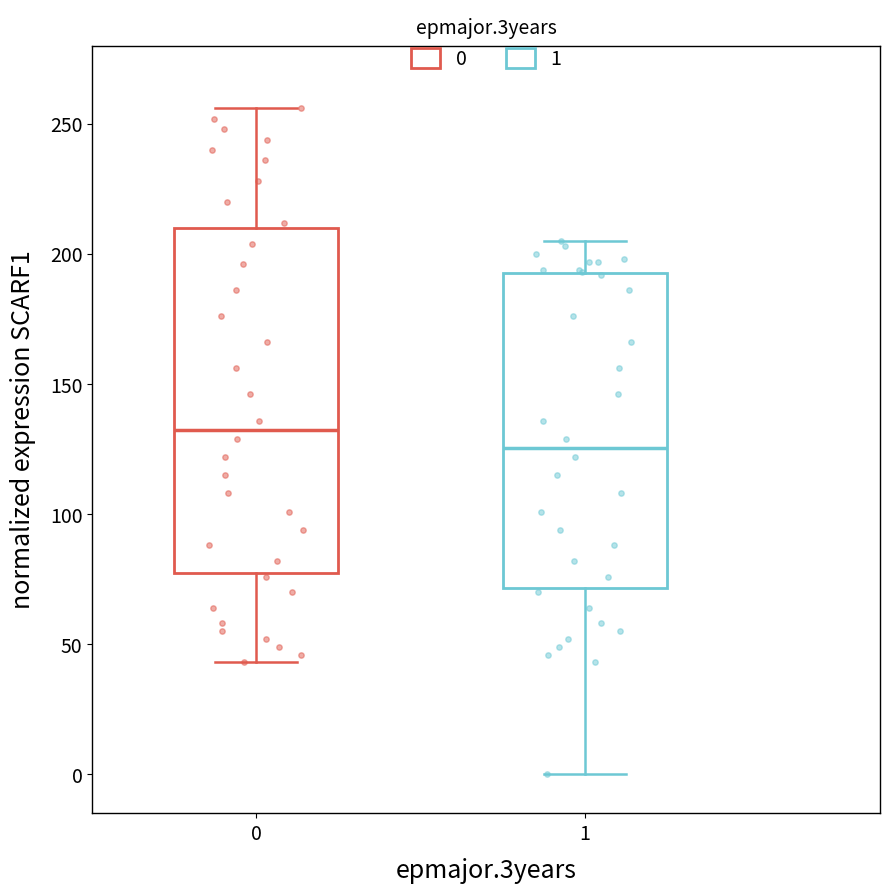

Reading left to right, read every box against the y-axis: the position of its median line, the range the box covers, and the ends of its whiskers. The values are not printed on the chart, so give them approximately, as read against the axis.

0: median 135, box 80 to 210, whiskers 45 to 255
1: median 125, box 70 to 195, whiskers 0 to 205